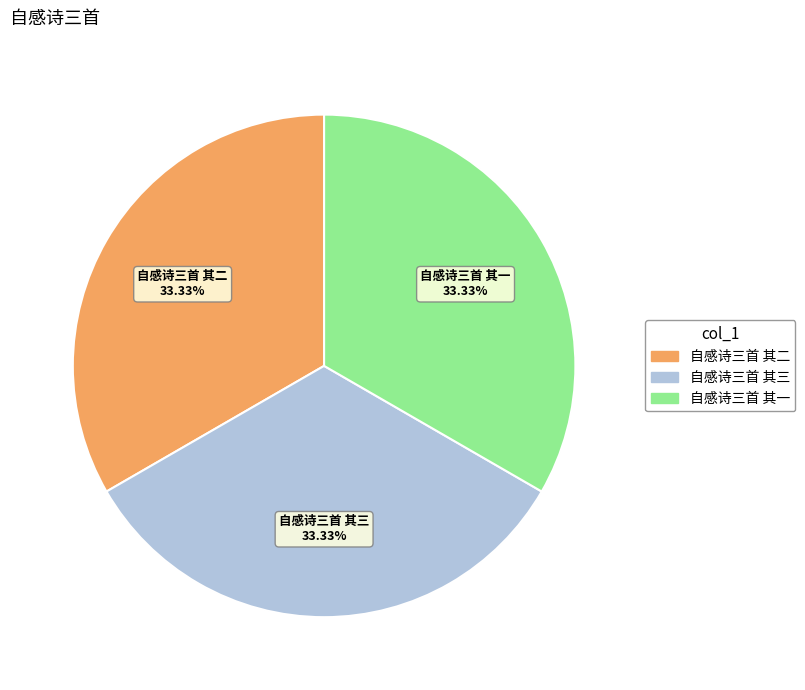

How many segments does this pie chart have?

3